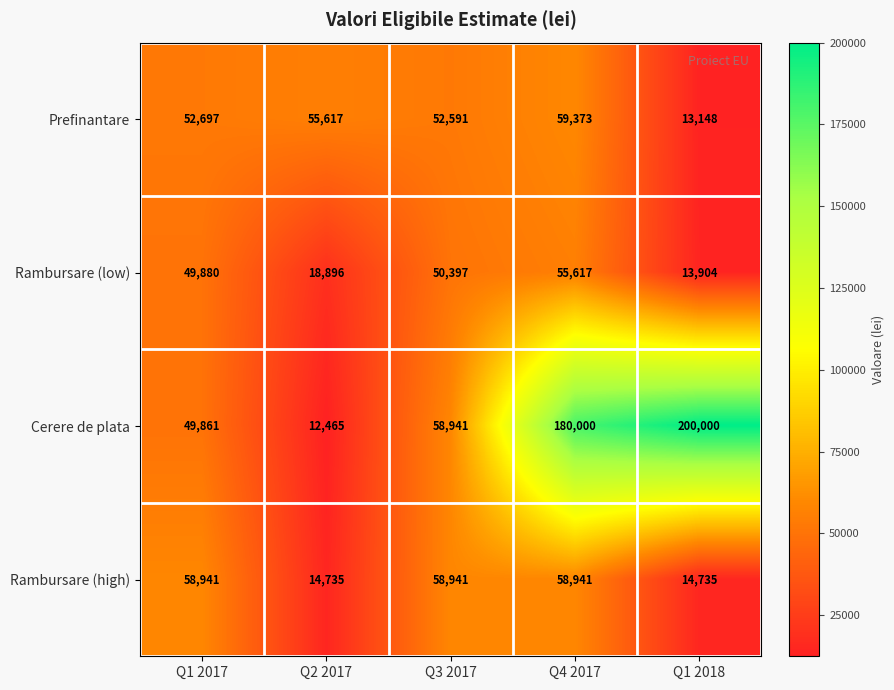

What is the difference between the second highest and minimum values in the Rambursare (high) series?

44206